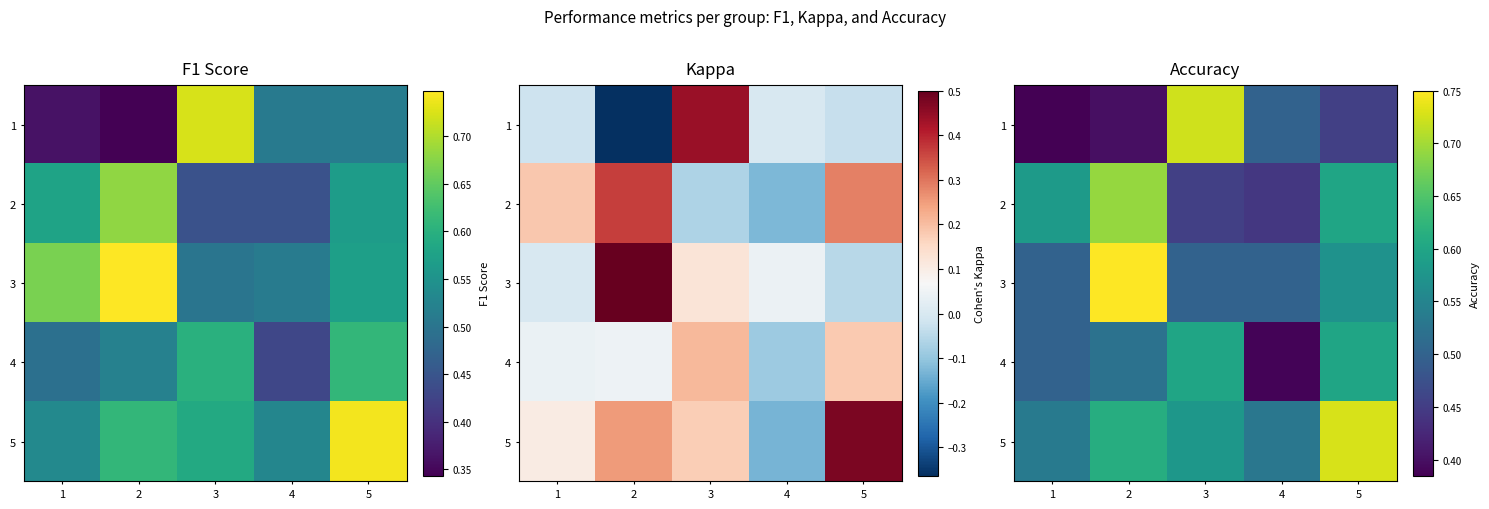

The 3 series shows 0.4 at 5. True or false?

False